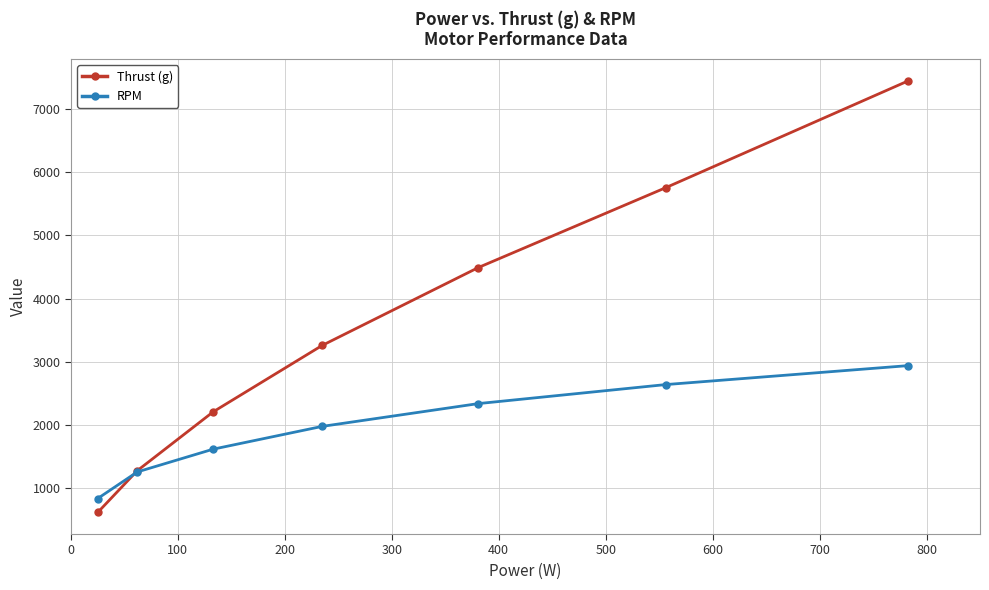

Rank the series by their maximum value, from highest to lowest.

Thrust (g), RPM